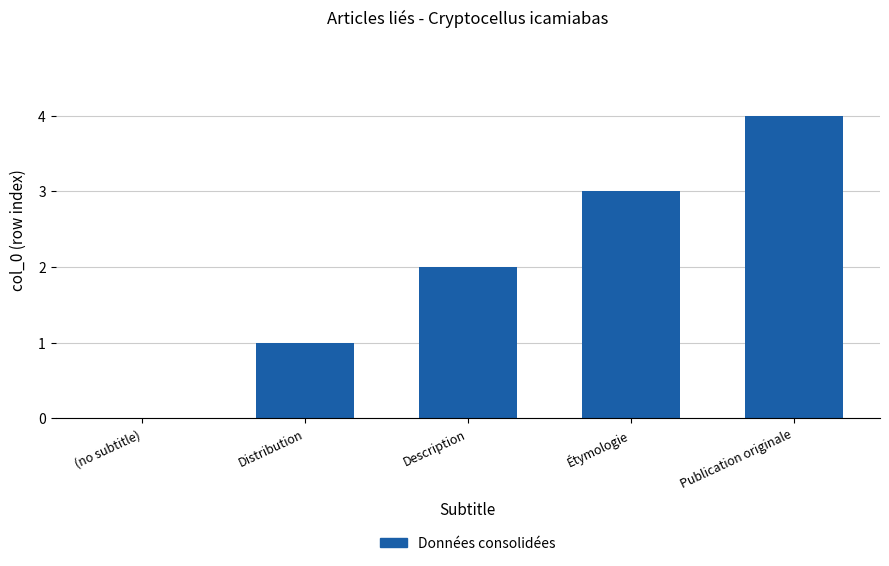

How many distinct data groups are displayed?

1